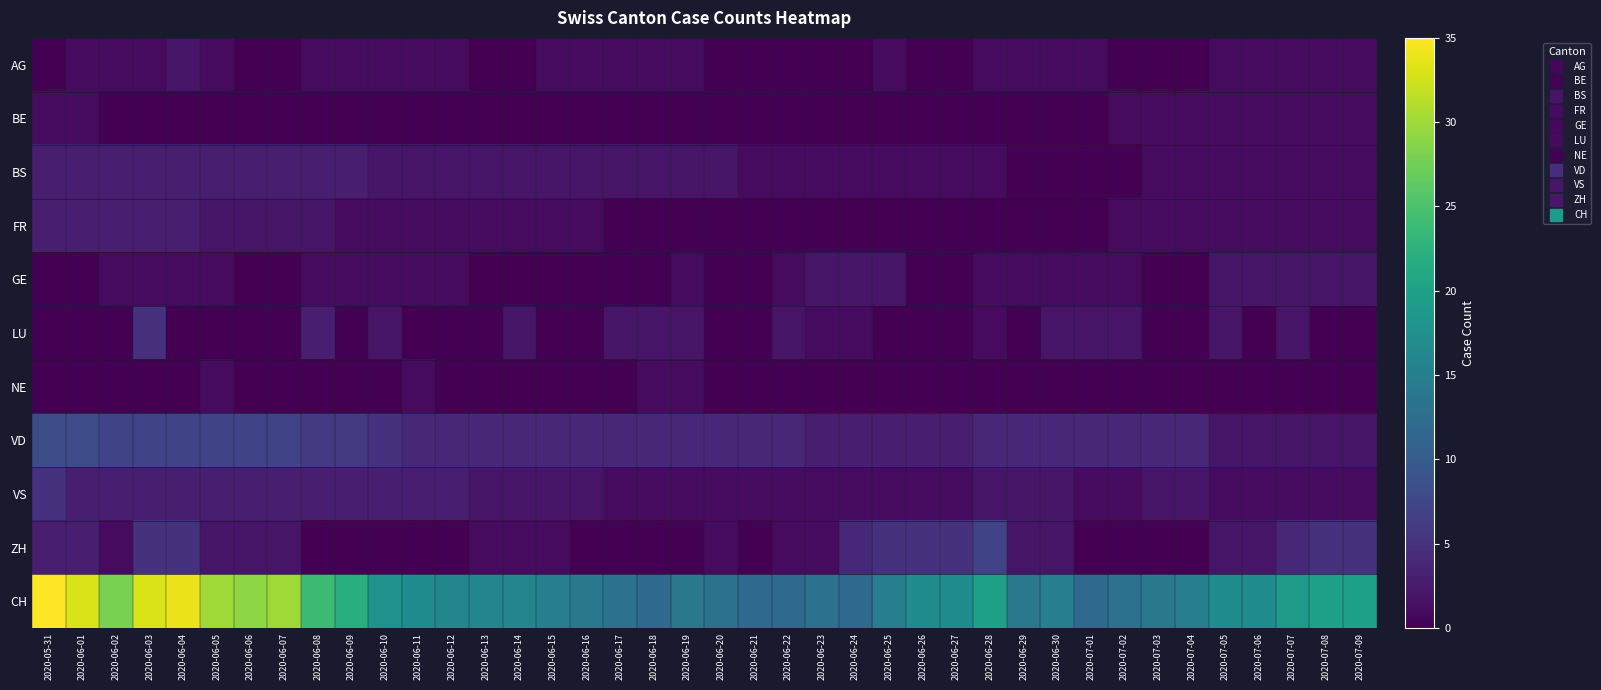

Reading left to right, transcribe all the data shown in this chart.

AG: 2020-05-31=0	2020-06-01=1	2020-06-02=1	2020-06-03=1	2020-06-04=2	2020-06-05=1	2020-06-06=0	2020-06-07=0	2020-06-08=1	2020-06-09=1	2020-06-10=1	2020-06-11=1	2020-06-12=1	2020-06-13=0	2020-06-14=0	2020-06-15=1	2020-06-16=1	2020-06-17=1	2020-06-18=1	2020-06-19=1	2020-06-20=0	2020-06-21=0	2020-06-22=0	2020-06-23=0	2020-06-24=0	2020-06-25=1	2020-06-26=0	2020-06-27=0	2020-06-28=1	2020-06-29=1	2020-06-30=1	2020-07-01=1	2020-07-02=0	2020-07-03=0	2020-07-04=0	2020-07-05=1	2020-07-06=1	2020-07-07=1	2020-07-08=1	2020-07-09=1
BE: 2020-05-31=1	2020-06-01=1	2020-06-02=0	2020-06-03=0	2020-06-04=0	2020-06-05=0	2020-06-06=0	2020-06-07=0	2020-06-08=0	2020-06-09=0	2020-06-10=0	2020-06-11=0	2020-06-12=0	2020-06-13=0	2020-06-14=0	2020-06-15=0	2020-06-16=0	2020-06-17=0	2020-06-18=0	2020-06-19=0	2020-06-20=0	2020-06-21=0	2020-06-22=0	2020-06-23=0	2020-06-24=0	2020-06-25=0	2020-06-26=0	2020-06-27=0	2020-06-28=0	2020-06-29=0	2020-06-30=0	2020-07-01=0	2020-07-02=1	2020-07-03=1	2020-07-04=1	2020-07-05=1	2020-07-06=1	2020-07-07=1	2020-07-08=1	2020-07-09=1
BS: 2020-05-31=3	2020-06-01=3	2020-06-02=3	2020-06-03=3	2020-06-04=3	2020-06-05=3	2020-06-06=3	2020-06-07=3	2020-06-08=3	2020-06-09=3	2020-06-10=2	2020-06-11=2	2020-06-12=2	2020-06-13=2	2020-06-14=2	2020-06-15=2	2020-06-16=2	2020-06-17=2	2020-06-18=2	2020-06-19=2	2020-06-20=2	2020-06-21=1	2020-06-22=1	2020-06-23=1	2020-06-24=1	2020-06-25=1	2020-06-26=1	2020-06-27=1	2020-06-28=1	2020-06-29=0	2020-06-30=0	2020-07-01=0	2020-07-02=0	2020-07-03=1	2020-07-04=1	2020-07-05=1	2020-07-06=1	2020-07-07=1	2020-07-08=1	2020-07-09=1
FR: 2020-05-31=3	2020-06-01=3	2020-06-02=3	2020-06-03=3	2020-06-04=3	2020-06-05=2	2020-06-06=2	2020-06-07=2	2020-06-08=2	2020-06-09=1	2020-06-10=1	2020-06-11=1	2020-06-12=1	2020-06-13=1	2020-06-14=1	2020-06-15=1	2020-06-16=1	2020-06-17=0	2020-06-18=0	2020-06-19=0	2020-06-20=0	2020-06-21=0	2020-06-22=0	2020-06-23=0	2020-06-24=0	2020-06-25=0	2020-06-26=0	2020-06-27=0	2020-06-28=0	2020-06-29=0	2020-06-30=0	2020-07-01=0	2020-07-02=1	2020-07-03=1	2020-07-04=1	2020-07-05=1	2020-07-06=1	2020-07-07=1	2020-07-08=1	2020-07-09=1
GE: 2020-05-31=0	2020-06-01=0	2020-06-02=1	2020-06-03=1	2020-06-04=1	2020-06-05=1	2020-06-06=0	2020-06-07=0	2020-06-08=1	2020-06-09=1	2020-06-10=1	2020-06-11=1	2020-06-12=1	2020-06-13=0	2020-06-14=0	2020-06-15=0	2020-06-16=0	2020-06-17=0	2020-06-18=0	2020-06-19=1	2020-06-20=0	2020-06-21=0	2020-06-22=1	2020-06-23=2	2020-06-24=2	2020-06-25=2	2020-06-26=0	2020-06-27=0	2020-06-28=1	2020-06-29=1	2020-06-30=1	2020-07-01=1	2020-07-02=1	2020-07-03=0	2020-07-04=0	2020-07-05=2	2020-07-06=2	2020-07-07=2	2020-07-08=2	2020-07-09=2
LU: 2020-05-31=0	2020-06-01=0	2020-06-02=0	2020-06-03=5	2020-06-04=0	2020-06-05=0	2020-06-06=0	2020-06-07=0	2020-06-08=3	2020-06-09=0	2020-06-10=2	2020-06-11=0	2020-06-12=0	2020-06-13=0	2020-06-14=2	2020-06-15=0	2020-06-16=0	2020-06-17=2	2020-06-18=2	2020-06-19=2	2020-06-20=0	2020-06-21=0	2020-06-22=2	2020-06-23=1	2020-06-24=1	2020-06-25=0	2020-06-26=0	2020-06-27=0	2020-06-28=1	2020-06-29=0	2020-06-30=2	2020-07-01=2	2020-07-02=2	2020-07-03=0	2020-07-04=0	2020-07-05=2	2020-07-06=0	2020-07-07=2	2020-07-08=0	2020-07-09=0
NE: 2020-05-31=0	2020-06-01=0	2020-06-02=0	2020-06-03=0	2020-06-04=0	2020-06-05=1	2020-06-06=0	2020-06-07=0	2020-06-08=0	2020-06-09=0	2020-06-10=0	2020-06-11=1	2020-06-12=0	2020-06-13=0	2020-06-14=0	2020-06-15=0	2020-06-16=0	2020-06-17=0	2020-06-18=1	2020-06-19=1	2020-06-20=0	2020-06-21=0	2020-06-22=0	2020-06-23=0	2020-06-24=0	2020-06-25=0	2020-06-26=0	2020-06-27=0	2020-06-28=0	2020-06-29=0	2020-06-30=0	2020-07-01=0	2020-07-02=0	2020-07-03=0	2020-07-04=0	2020-07-05=0	2020-07-06=0	2020-07-07=0	2020-07-08=0	2020-07-09=0
VD: 2020-05-31=8	2020-06-01=8	2020-06-02=7	2020-06-03=7	2020-06-04=7	2020-06-05=7	2020-06-06=7	2020-06-07=7	2020-06-08=6	2020-06-09=6	2020-06-10=5	2020-06-11=4	2020-06-12=4	2020-06-13=4	2020-06-14=4	2020-06-15=4	2020-06-16=4	2020-06-17=4	2020-06-18=4	2020-06-19=4	2020-06-20=4	2020-06-21=4	2020-06-22=4	2020-06-23=3	2020-06-24=3	2020-06-25=3	2020-06-26=3	2020-06-27=3	2020-06-28=4	2020-06-29=4	2020-06-30=4	2020-07-01=4	2020-07-02=4	2020-07-03=4	2020-07-04=4	2020-07-05=2	2020-07-06=2	2020-07-07=2	2020-07-08=2	2020-07-09=2
VS: 2020-05-31=5	2020-06-01=3	2020-06-02=3	2020-06-03=3	2020-06-04=3	2020-06-05=3	2020-06-06=3	2020-06-07=3	2020-06-08=3	2020-06-09=3	2020-06-10=3	2020-06-11=3	2020-06-12=3	2020-06-13=2	2020-06-14=2	2020-06-15=2	2020-06-16=2	2020-06-17=1	2020-06-18=1	2020-06-19=1	2020-06-20=1	2020-06-21=1	2020-06-22=1	2020-06-23=1	2020-06-24=1	2020-06-25=1	2020-06-26=1	2020-06-27=1	2020-06-28=2	2020-06-29=2	2020-06-30=2	2020-07-01=1	2020-07-02=1	2020-07-03=2	2020-07-04=2	2020-07-05=1	2020-07-06=1	2020-07-07=1	2020-07-08=1	2020-07-09=1
ZH: 2020-05-31=3	2020-06-01=3	2020-06-02=1	2020-06-03=5	2020-06-04=5	2020-06-05=2	2020-06-06=2	2020-06-07=2	2020-06-08=0	2020-06-09=0	2020-06-10=0	2020-06-11=0	2020-06-12=0	2020-06-13=1	2020-06-14=1	2020-06-15=1	2020-06-16=0	2020-06-17=0	2020-06-18=0	2020-06-19=0	2020-06-20=1	2020-06-21=0	2020-06-22=1	2020-06-23=1	2020-06-24=4	2020-06-25=5	2020-06-26=5	2020-06-27=5	2020-06-28=7	2020-06-29=2	2020-06-30=2	2020-07-01=0	2020-07-02=0	2020-07-03=0	2020-07-04=0	2020-07-05=2	2020-07-06=2	2020-07-07=4	2020-07-08=5	2020-07-09=5
CH: 2020-05-31=35	2020-06-01=33	2020-06-02=28	2020-06-03=33	2020-06-04=34	2020-06-05=30	2020-06-06=29	2020-06-07=30	2020-06-08=24	2020-06-09=22	2020-06-10=18	2020-06-11=17	2020-06-12=16	2020-06-13=16	2020-06-14=16	2020-06-15=15	2020-06-16=14	2020-06-17=13	2020-06-18=12	2020-06-19=14	2020-06-20=13	2020-06-21=12	2020-06-22=12	2020-06-23=13	2020-06-24=12	2020-06-25=15	2020-06-26=17	2020-06-27=17	2020-06-28=20	2020-06-29=14	2020-06-30=15	2020-07-01=12	2020-07-02=13	2020-07-03=14	2020-07-04=15	2020-07-05=17	2020-07-06=17	2020-07-07=19	2020-07-08=20	2020-07-09=20